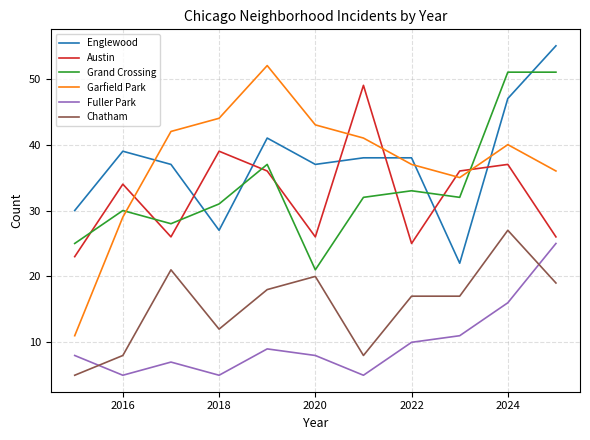

What is the difference between the maximum and minimum values in the Garfield Park series?

41